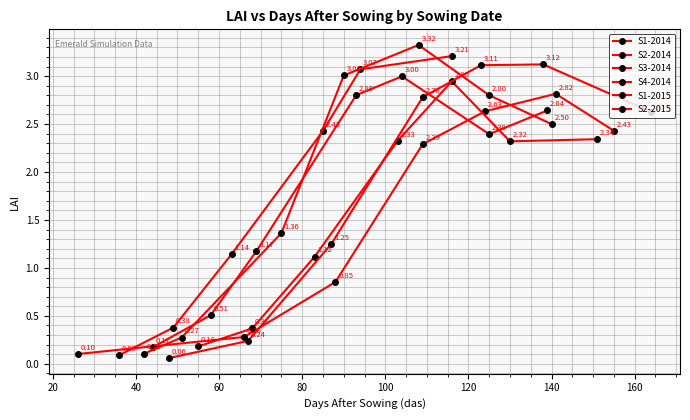

What is the ratio of the value at 109 to the value at 155?

1.1